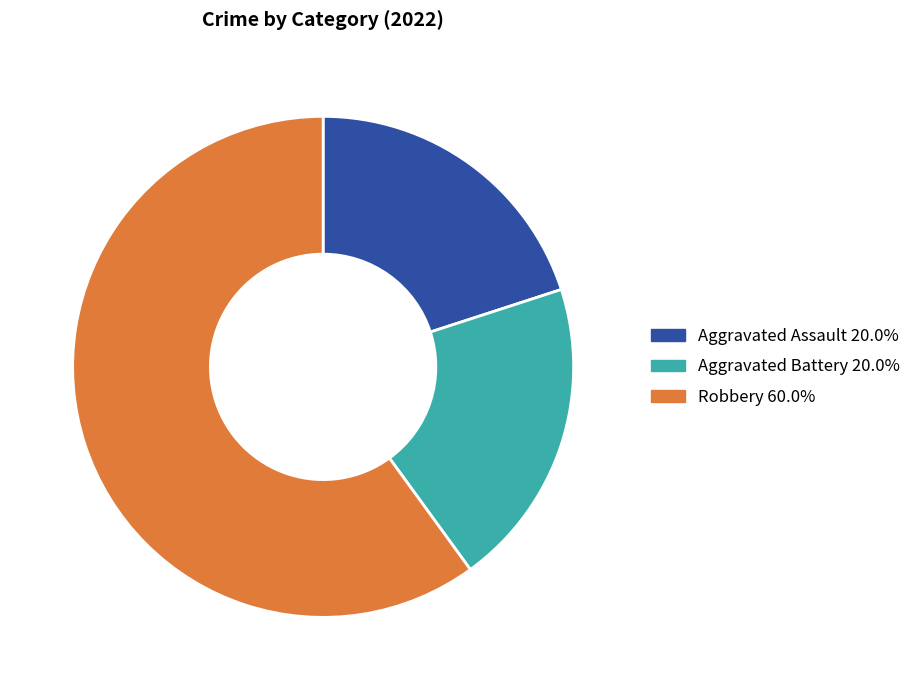

Approximately how many times larger is the value at Aggravated Battery compared to Robbery?

0.3